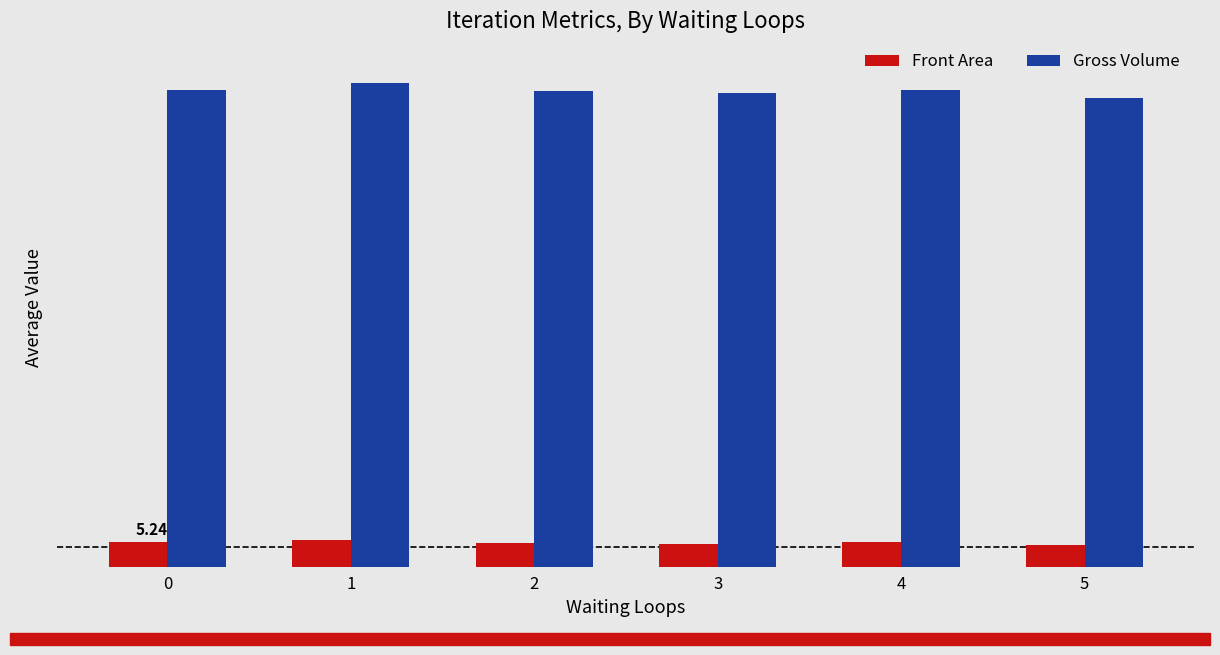

Rank the categories by Gross Volume value from highest to lowest.

1, 0, 4, 2, 3, 5